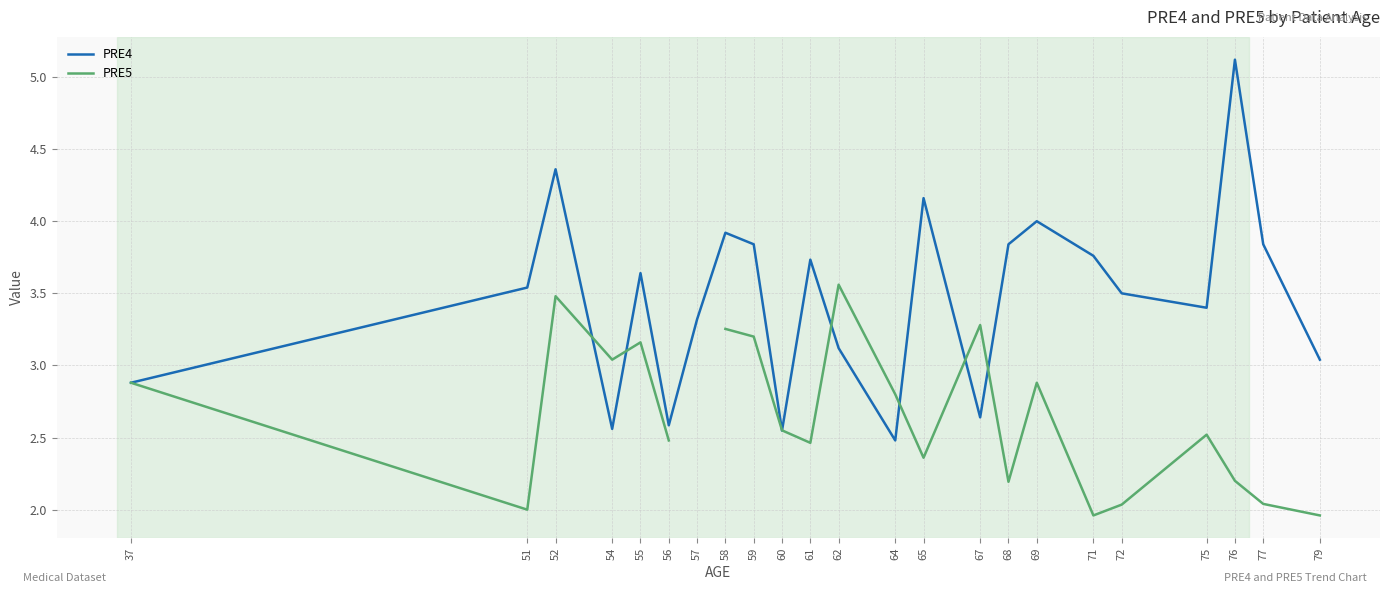

How many interior local peaks does the PRE5 series have?

6